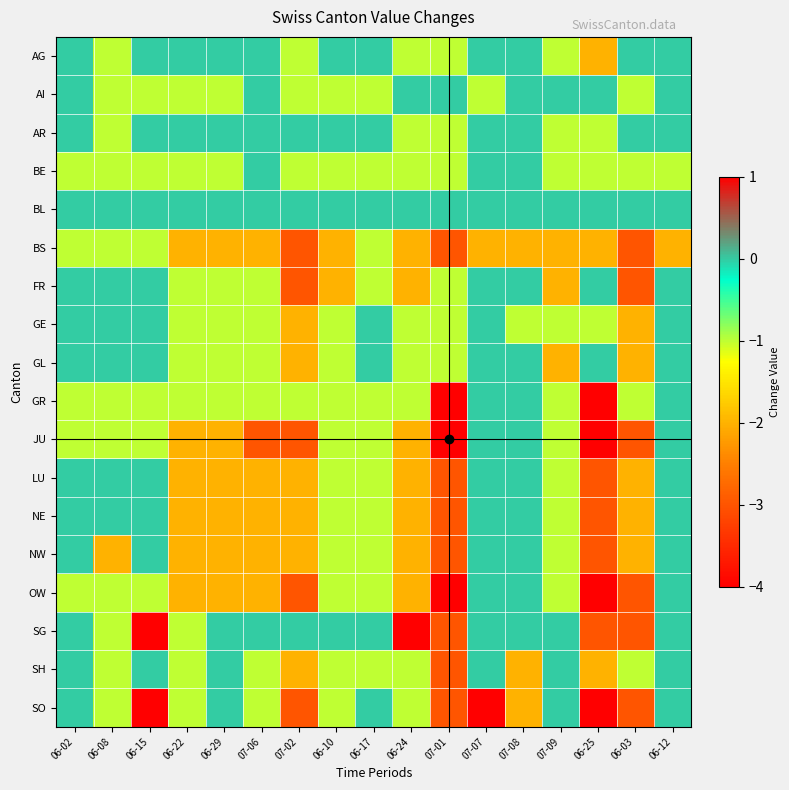

List the series in order of their peak value, highest first.

SG, SO, AG, AI, AR, BE, BL, FR, GE, GL, GR, JU, LU, NE, NW, OW, SH, BS